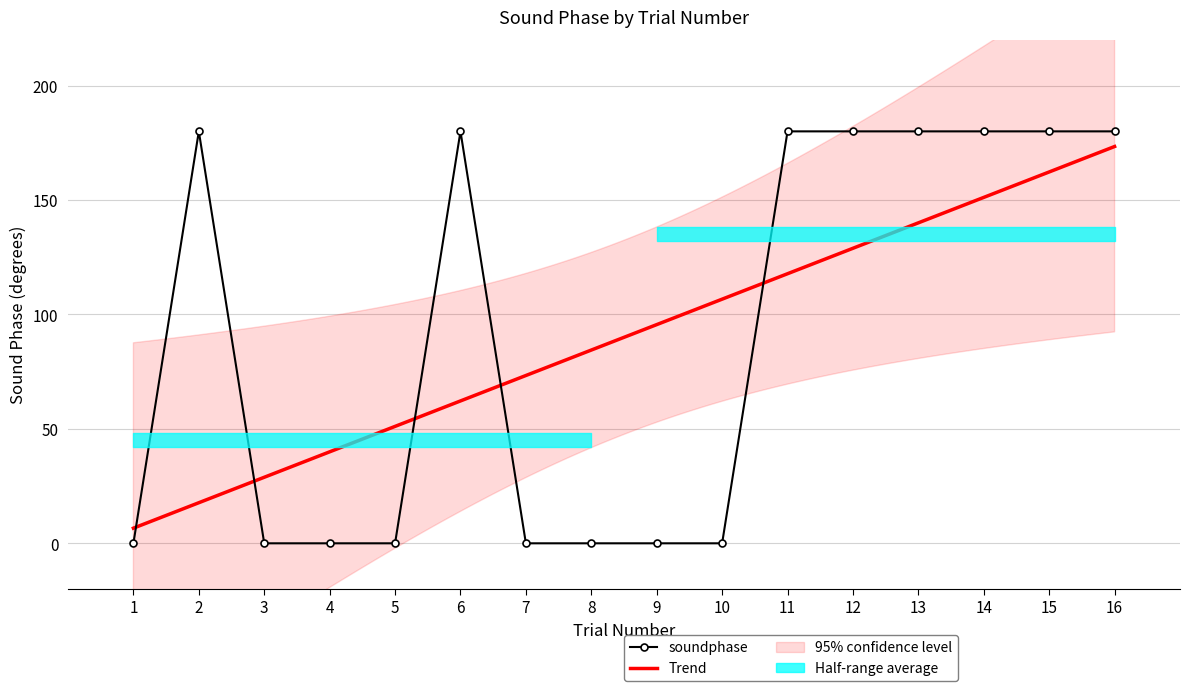

At which category does the data reach its first local peak?

2